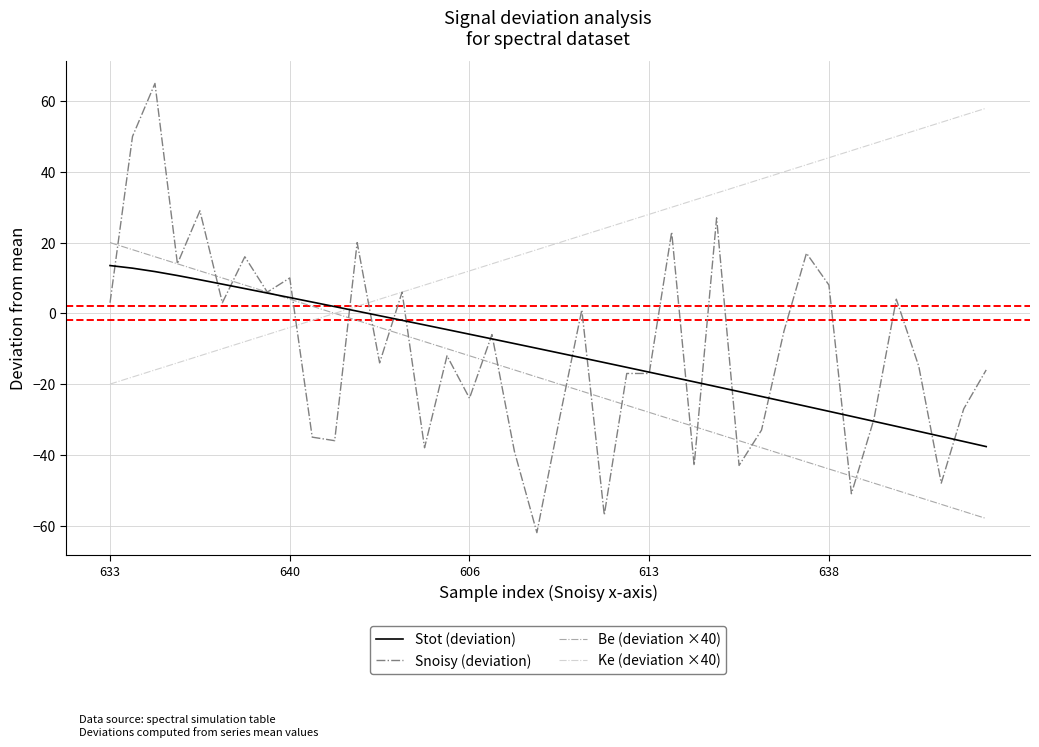

Rank the series by their maximum value, from lowest to highest.

Stot (deviation), Be (deviation ×40), Ke (deviation ×40), Snoisy (deviation)